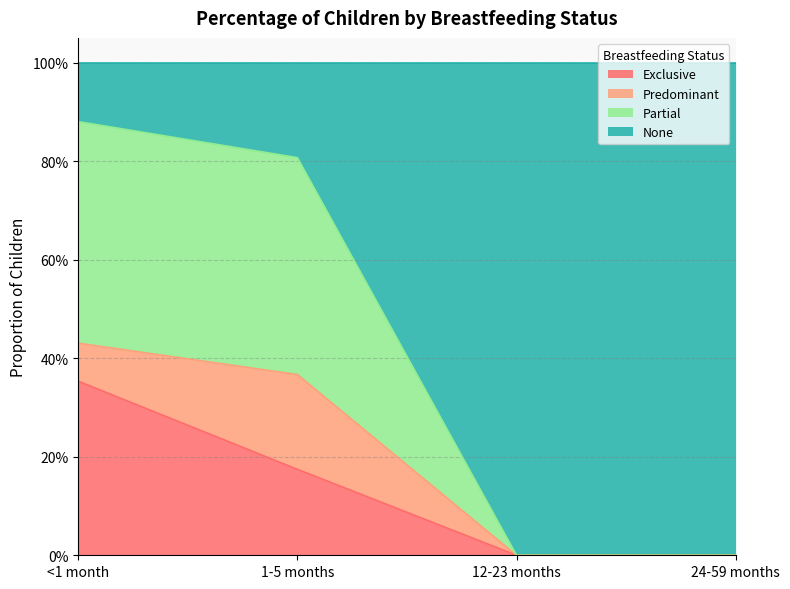

How many None values are between 0 and 1?

4